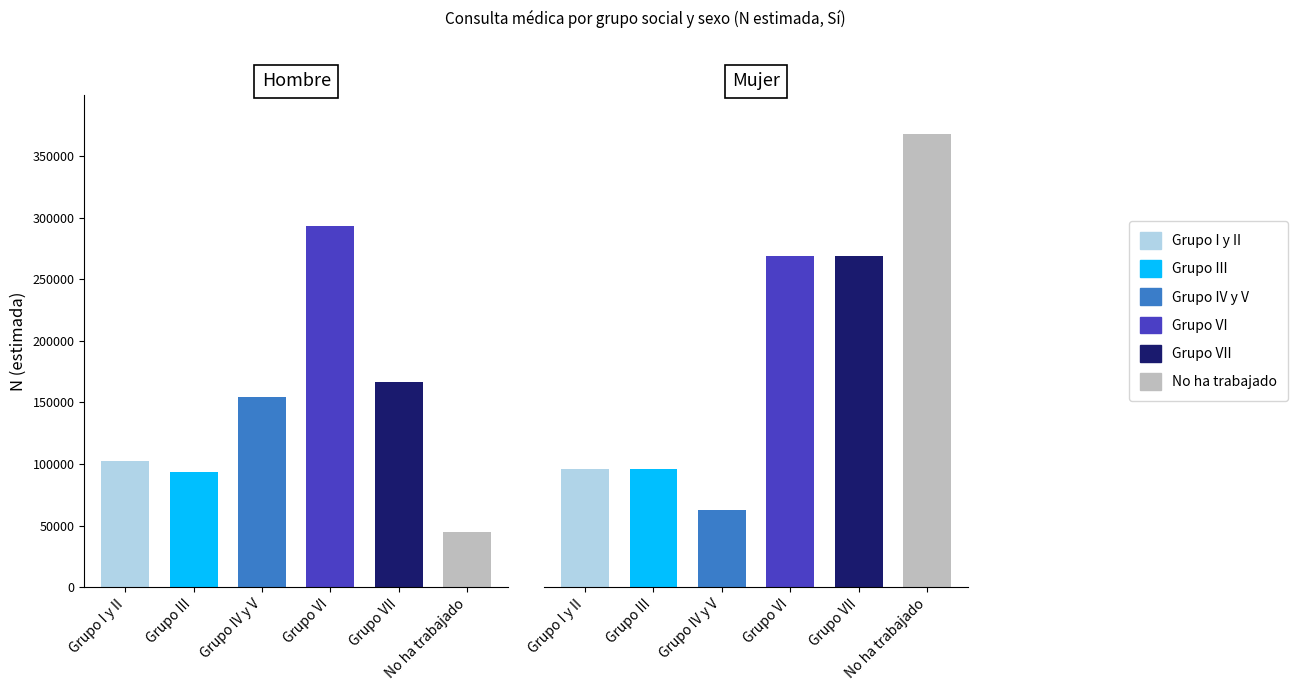

At how many categories does at least one series exceed 153858?

4